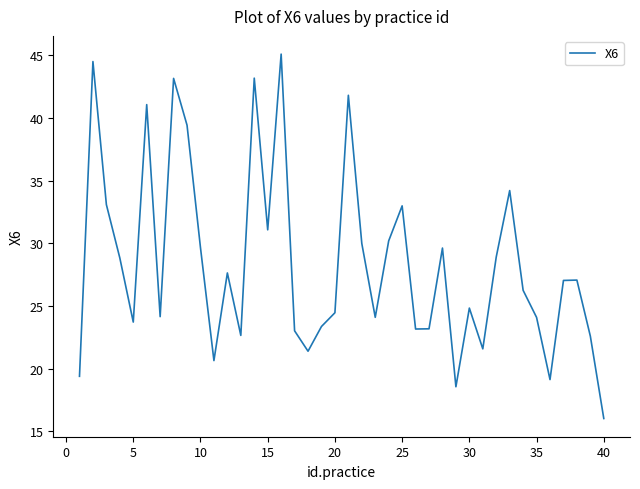

What is the greatest value displayed?

45.1